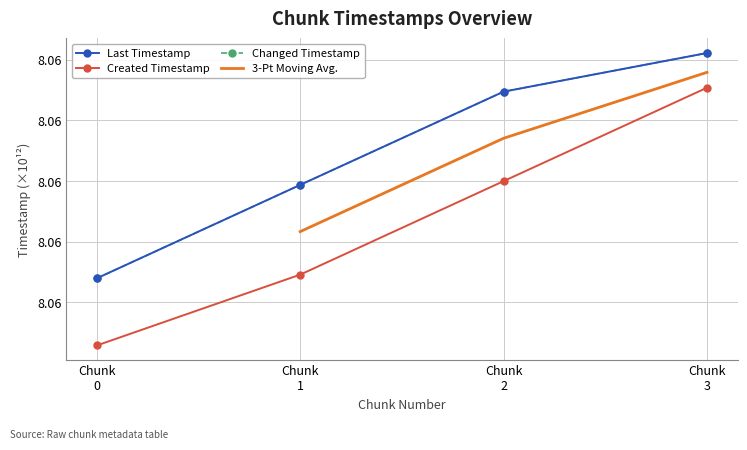

The created_timestamp series shows 2.7 at 0. True or false?

False